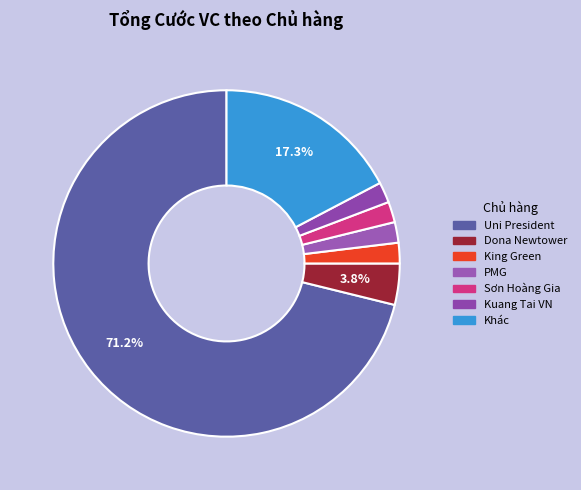

Which slice represents more than half of the pie?

Uni President